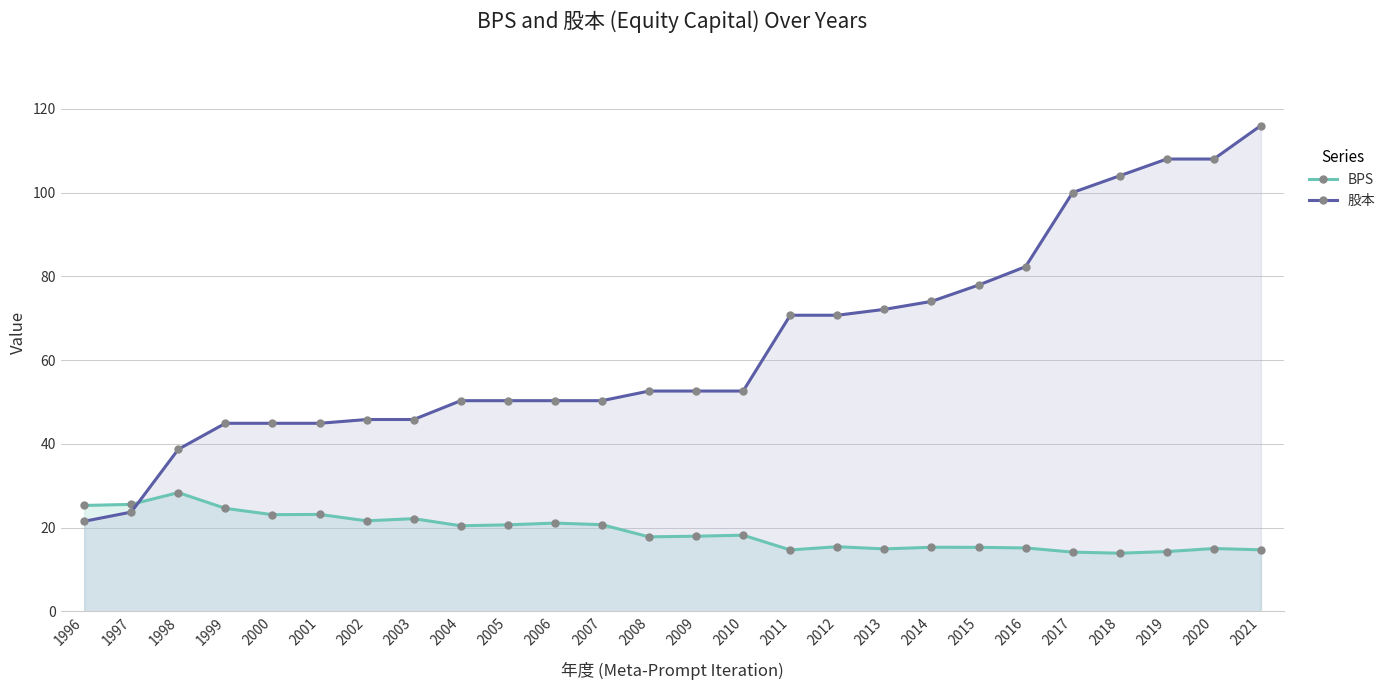

At how many categories does at least one series exceed 47?

18